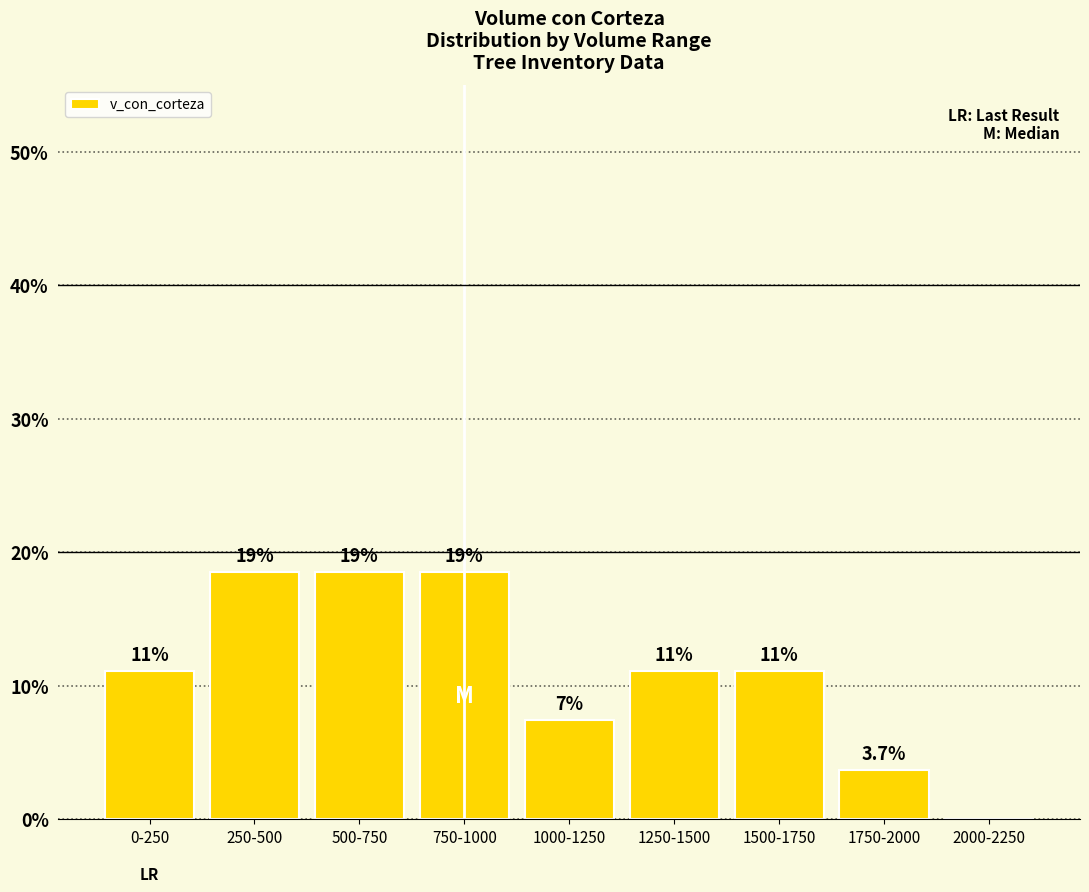

Are the bars horizontal?

No